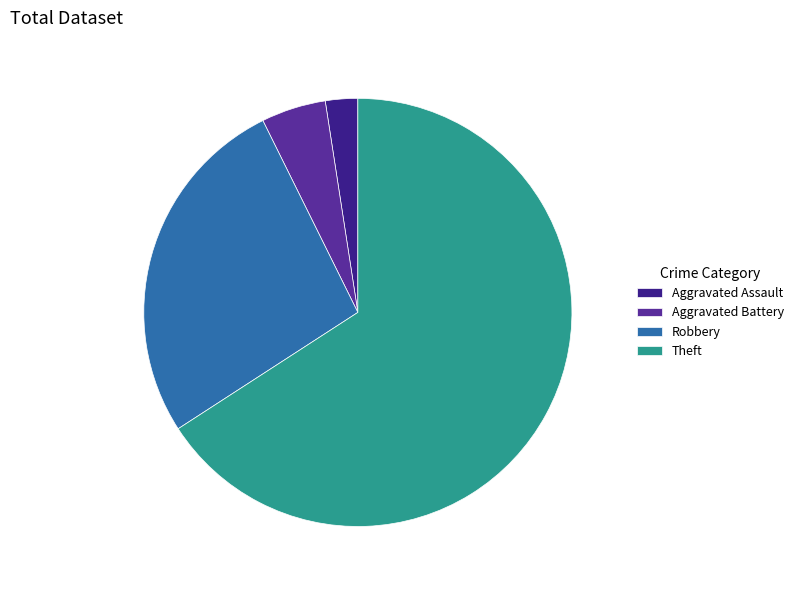

What is the smallest slice in the pie chart?

Aggravated Assault